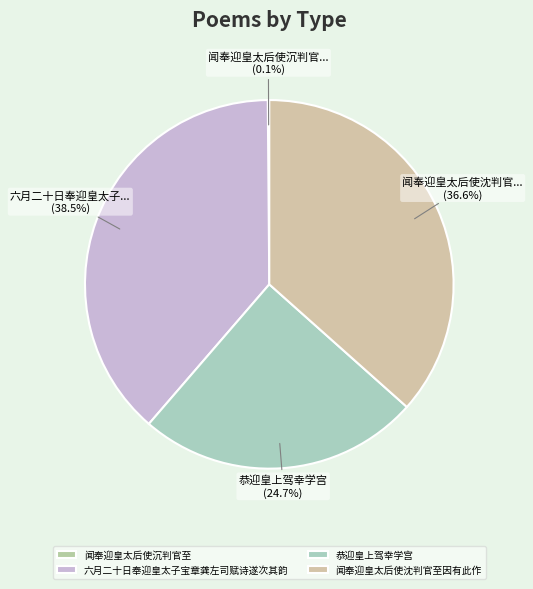

To the nearest percent, what is the combined percentage of 闻奉迎皇太后使沉判官至 and 恭迎皇上驾幸学宫?

25%